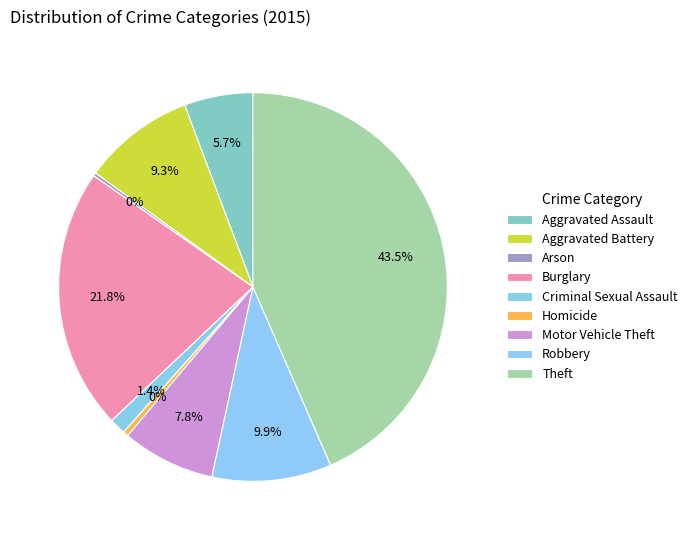

Count the number of slices in the pie.

9